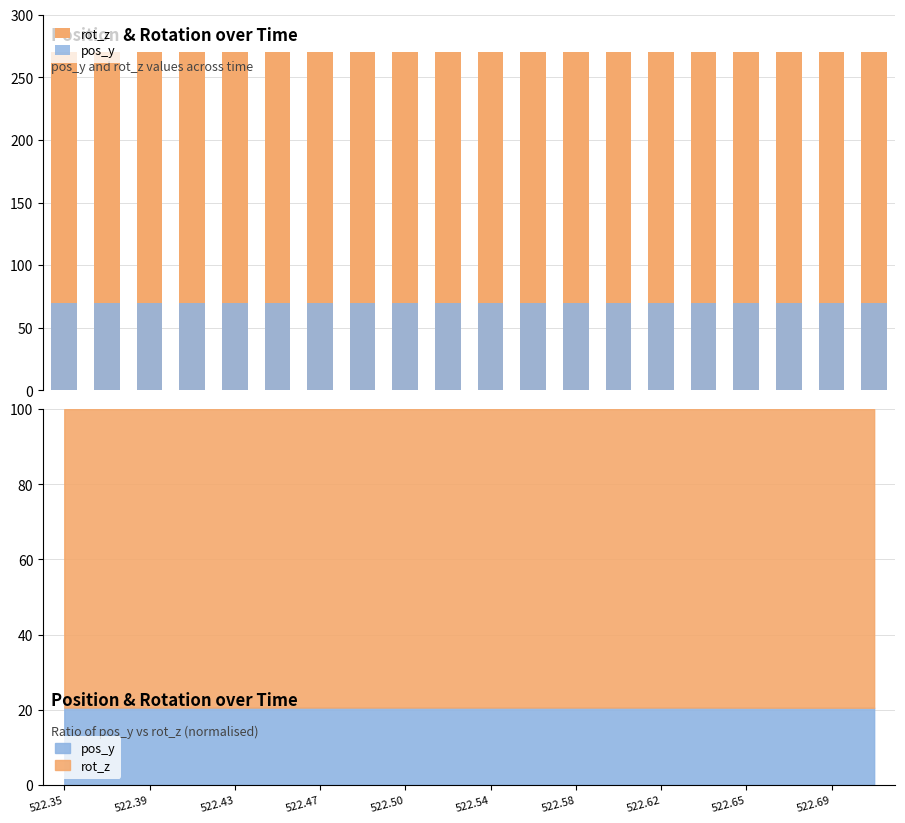

What is the minimum value shown in the chart?

69.7